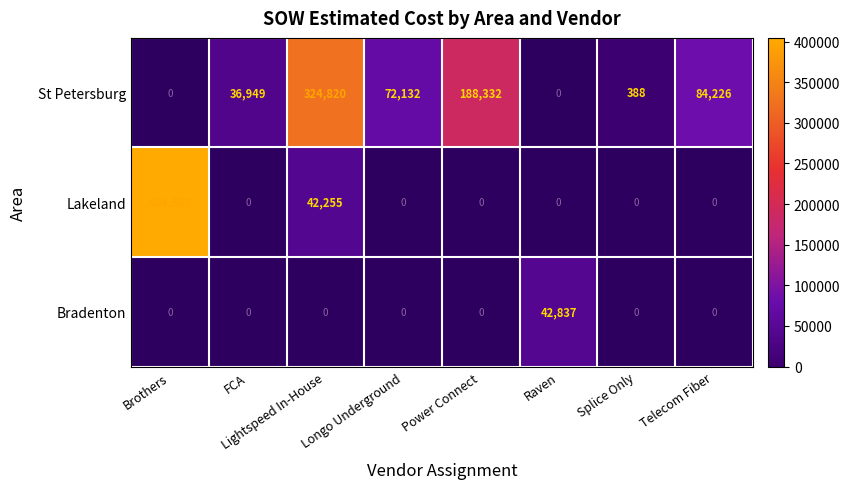

The St Petersburg series shows 17258 at Longo Underground. True or false?

False